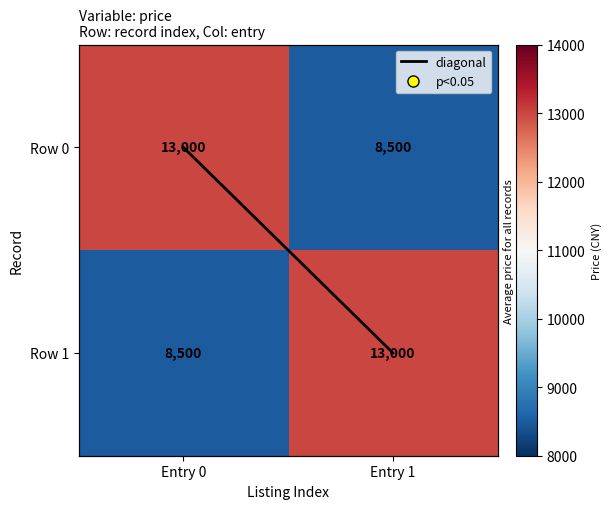

List the series in order of their peak value, highest first.

Row 0, Row 1, diagonal